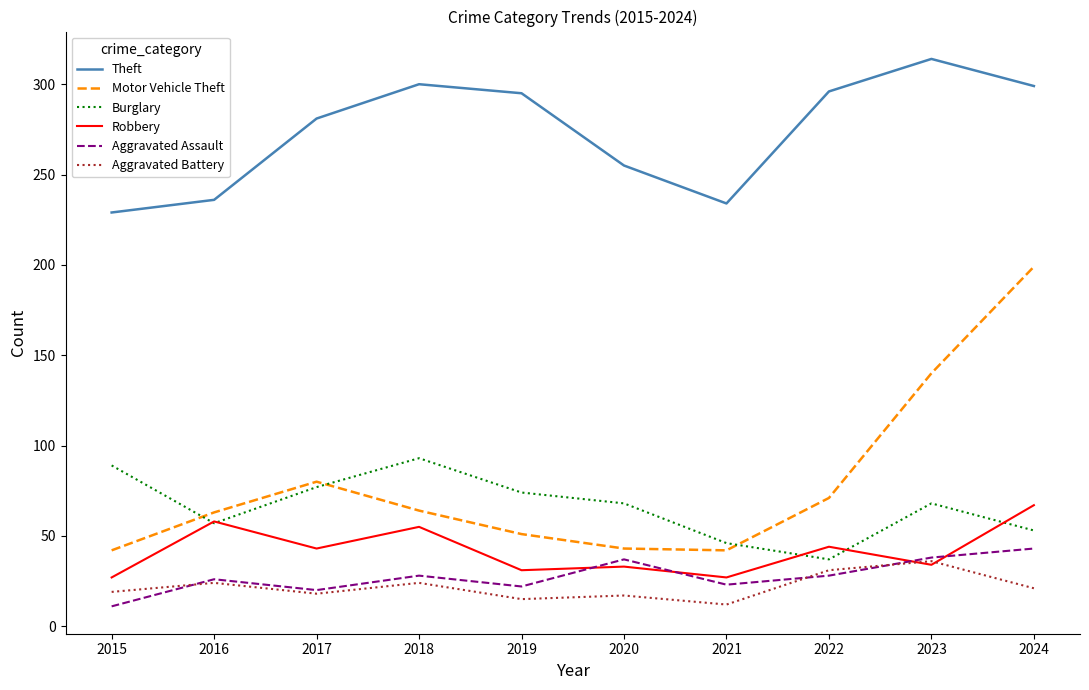

What is the average value of the Aggravated Battery series?

22